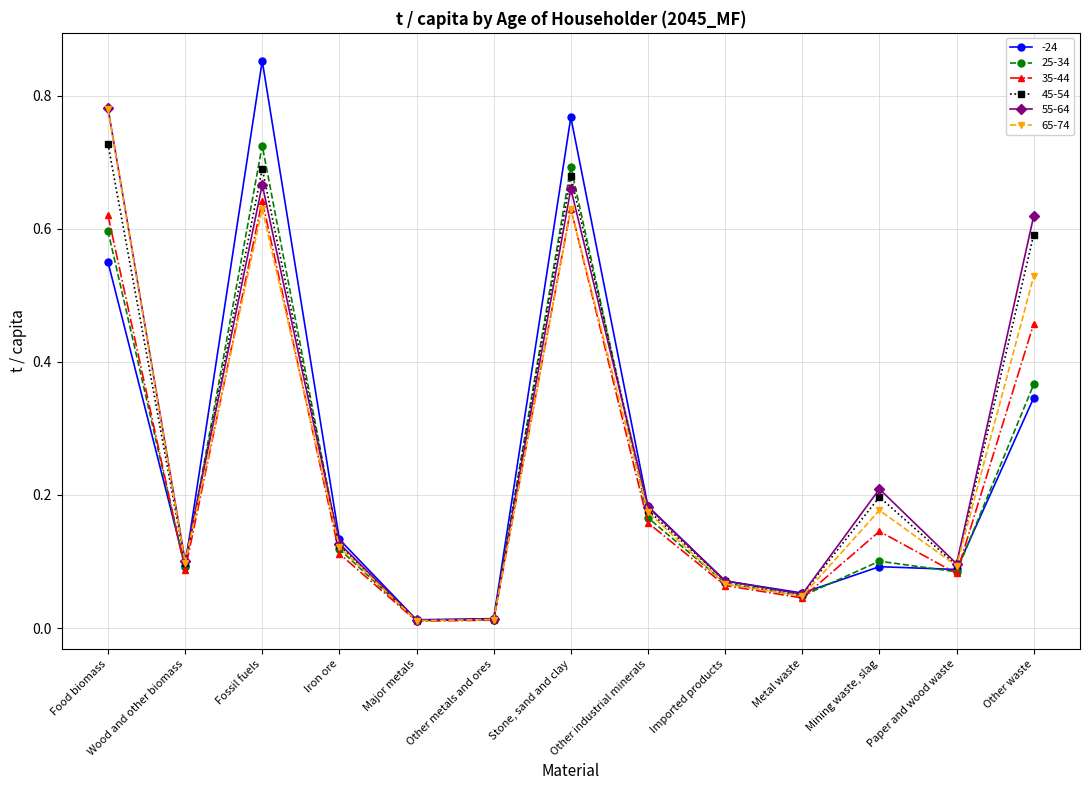

Which label corresponds to the largest value in the chart?

Fossil fuels